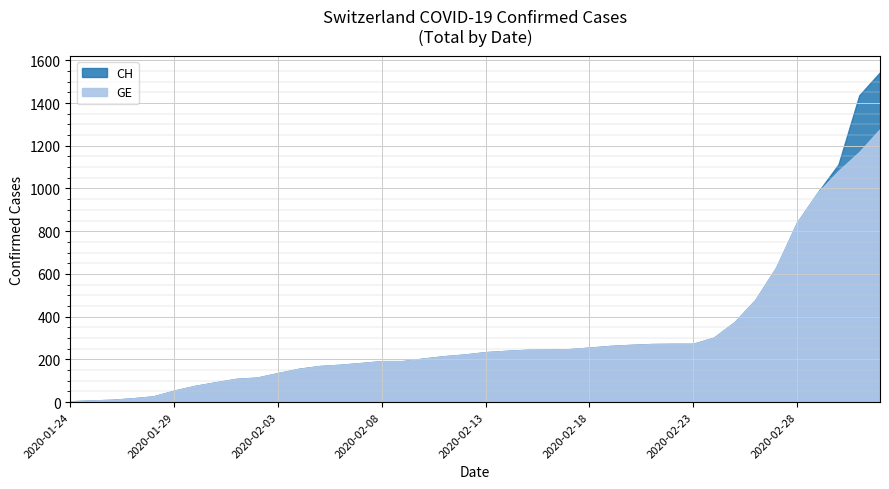

What is the label of the 23rd point from the right?

2020-02-10